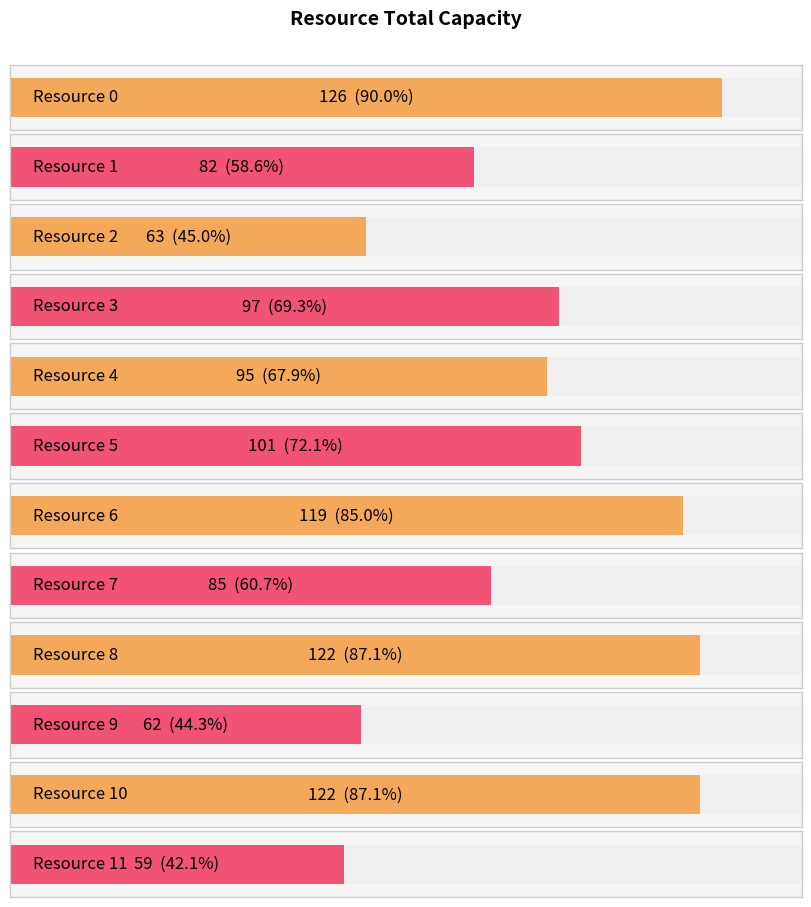

What is the change in value from Resource 7 to Resource 10?

+37